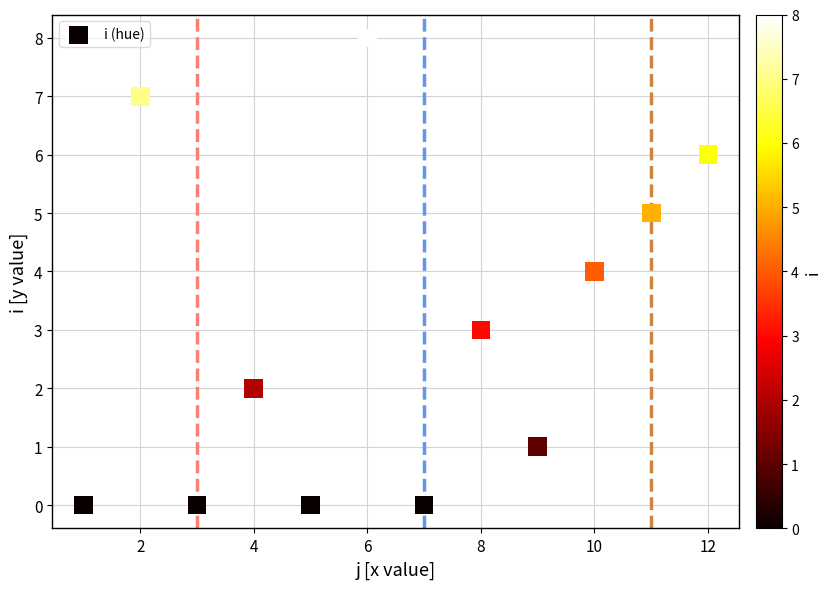

What is the range of X values (max minus min)?

11